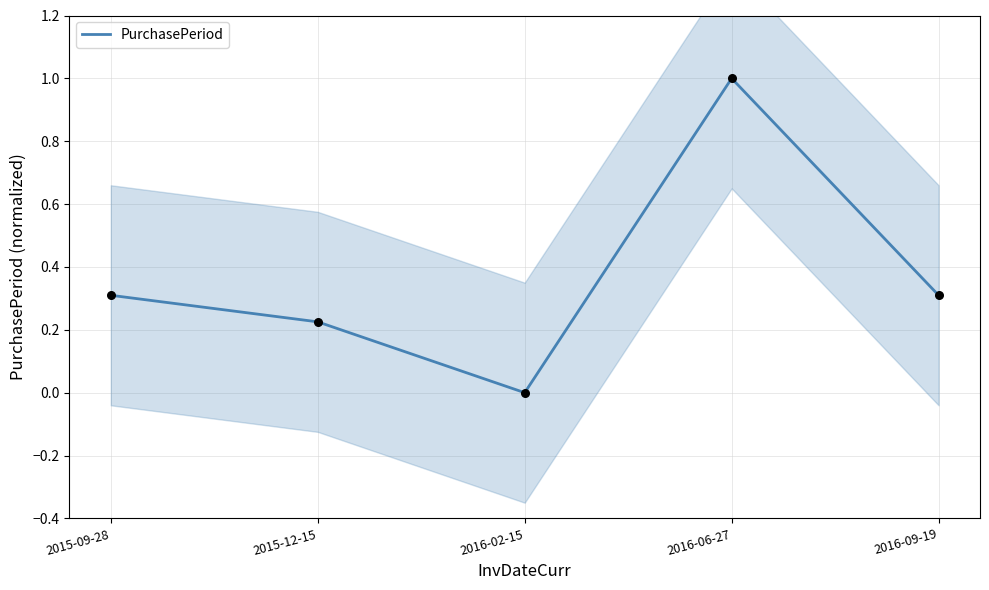

Between 2015-12-15 and 2016-09-19, which is larger?

2016-09-19